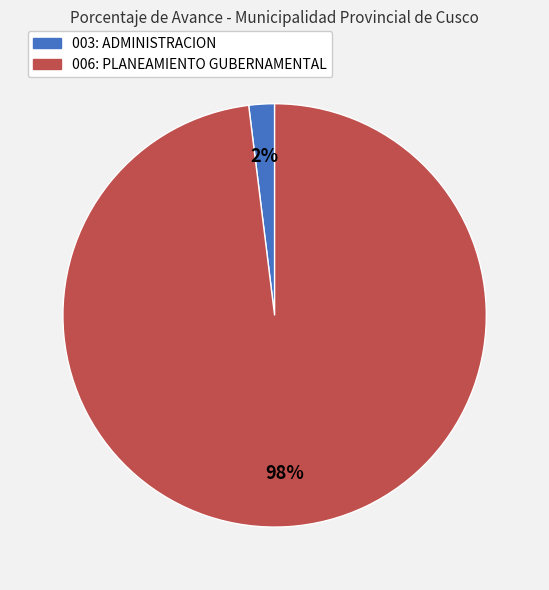

Does 006: PLANEAMIENTO GUBERNAMENTAL account for over 50% of the chart?

Yes